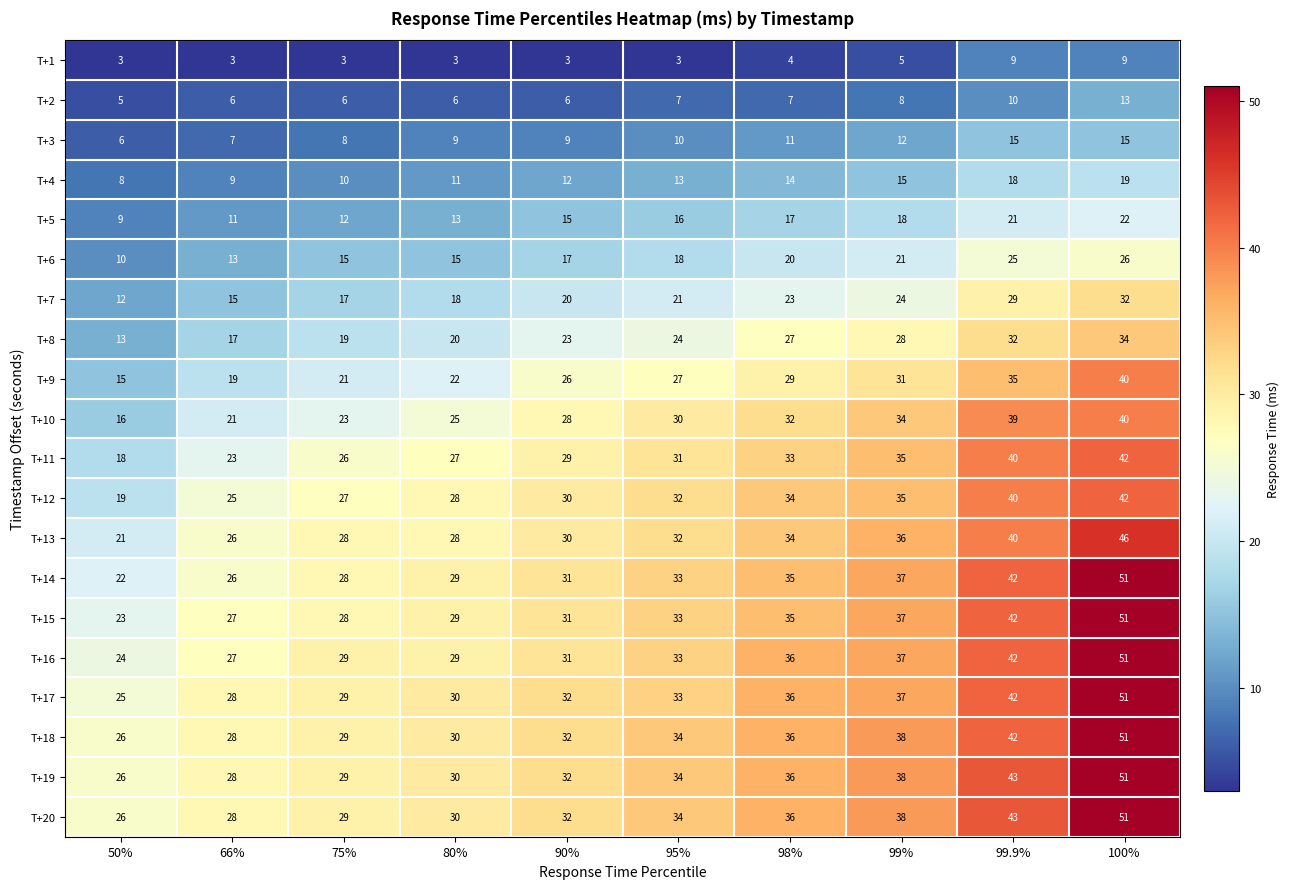

What is the sum of all T+13 values?

321